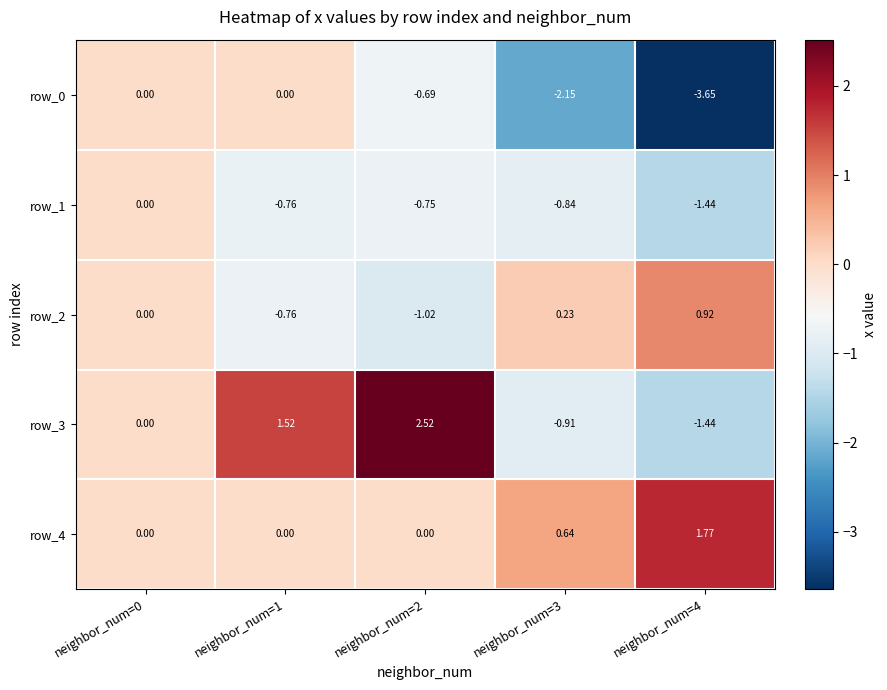

Is the value of row_2 at neighbor_num=3 greater than the value of row_4 at neighbor_num=1?

Yes